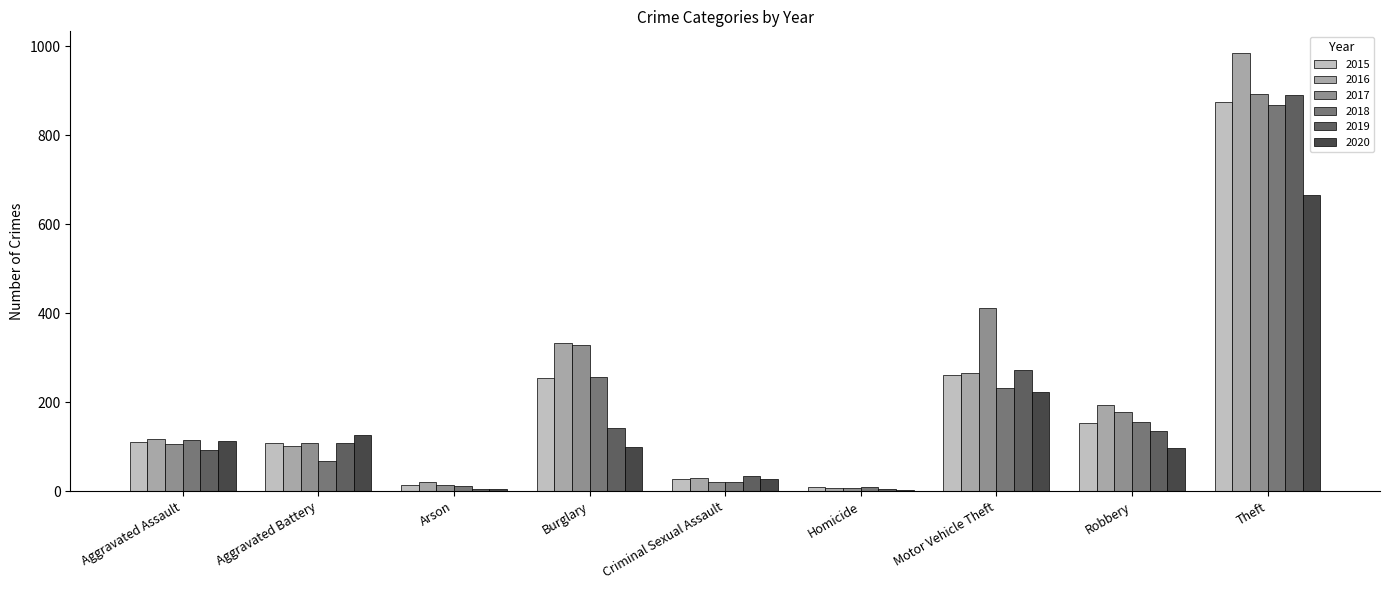

What value does the 2016 series have at Aggravated Assault, to the nearest 10?

120